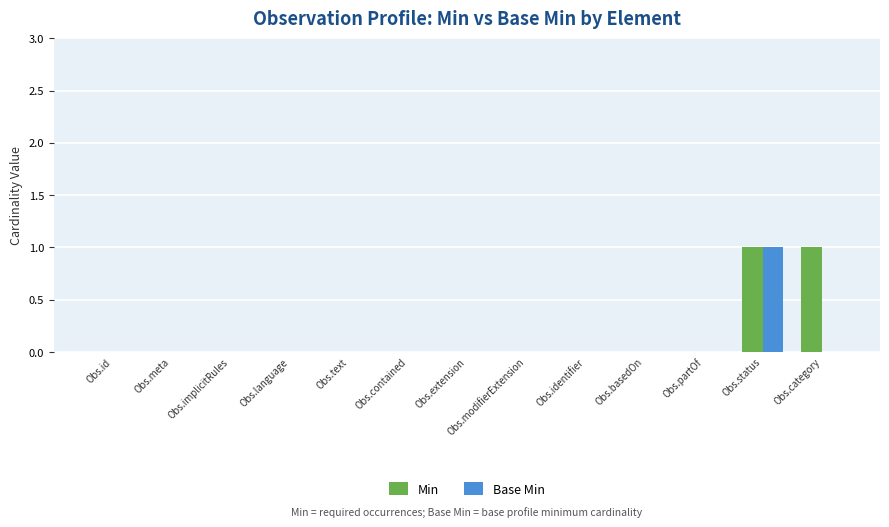

At which category is the sum across all series the highest?

Obs.status